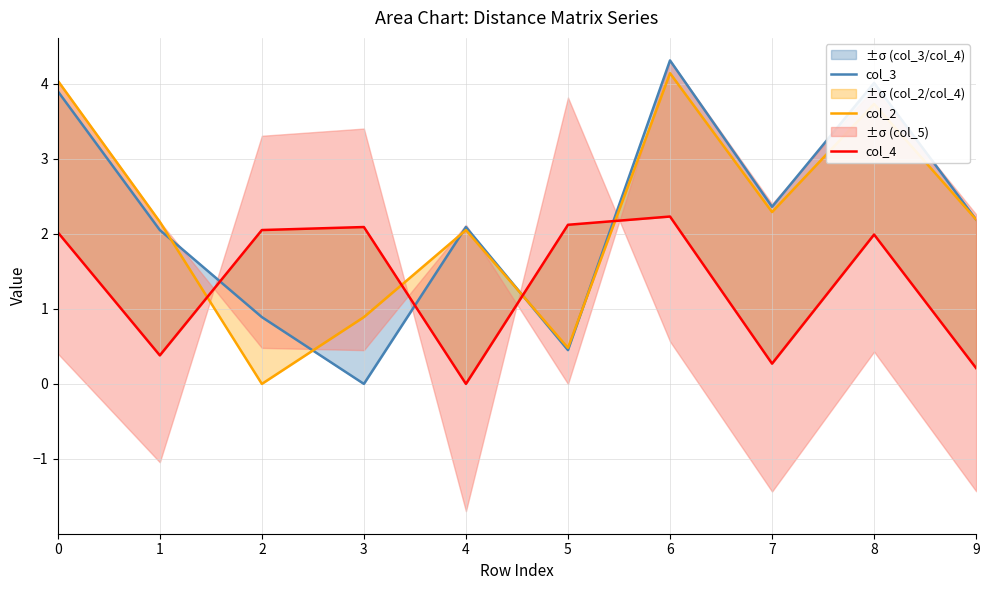

Between 3 and 6, which series saw the biggest shift?

col_3